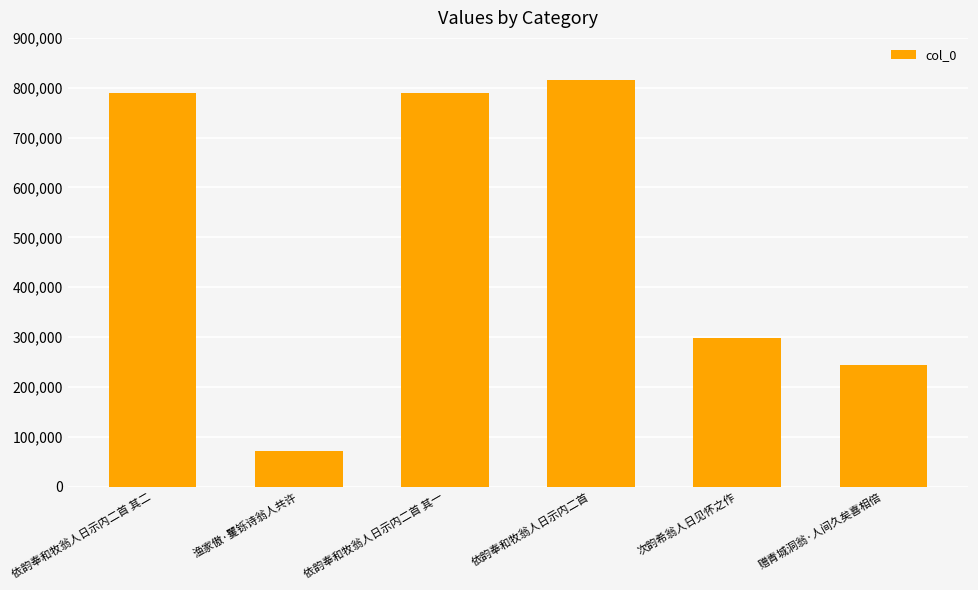

What is the change in value from 渔家傲·矍铄诗翁人共许 to 次韵希翁人日见怀之作?

+226110